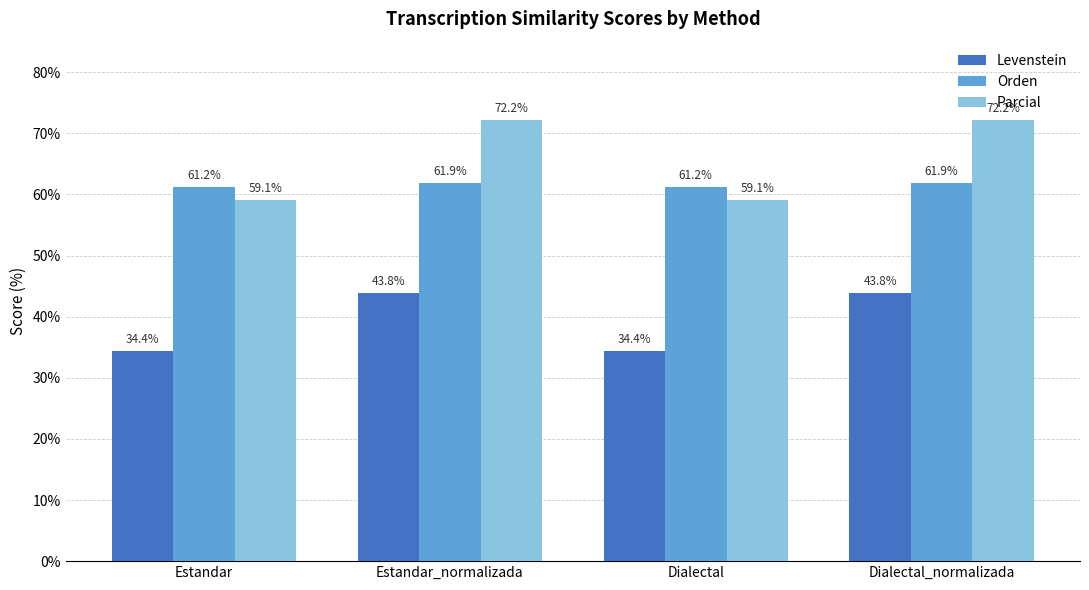

What value does the Orden series have at Dialectal_normalizada?

61.9